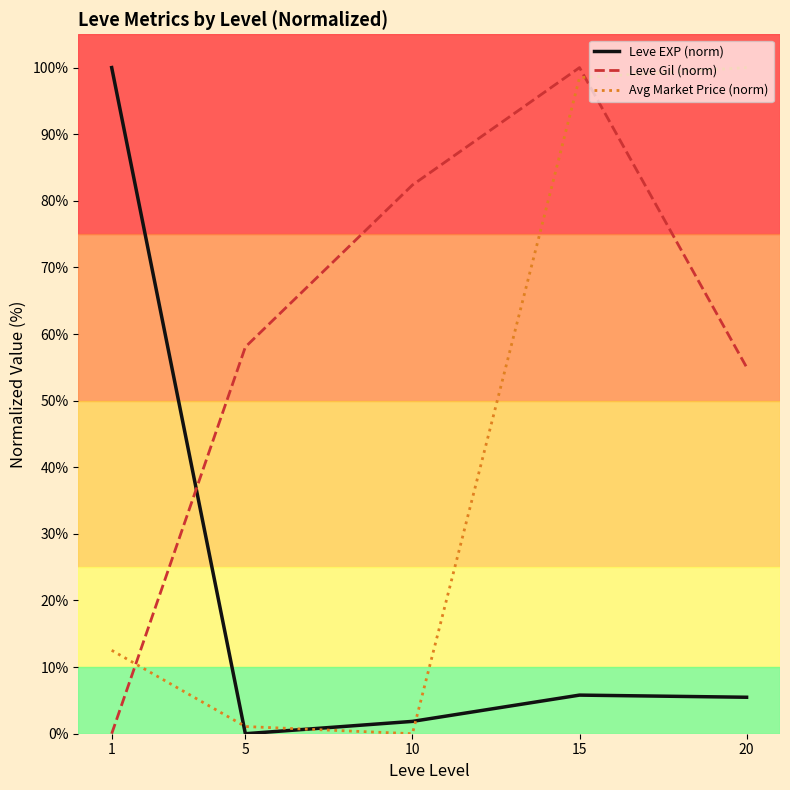

What are all the series names shown in the legend?

Leve EXP (norm), Leve Gil (norm), Avg Market Price (norm)